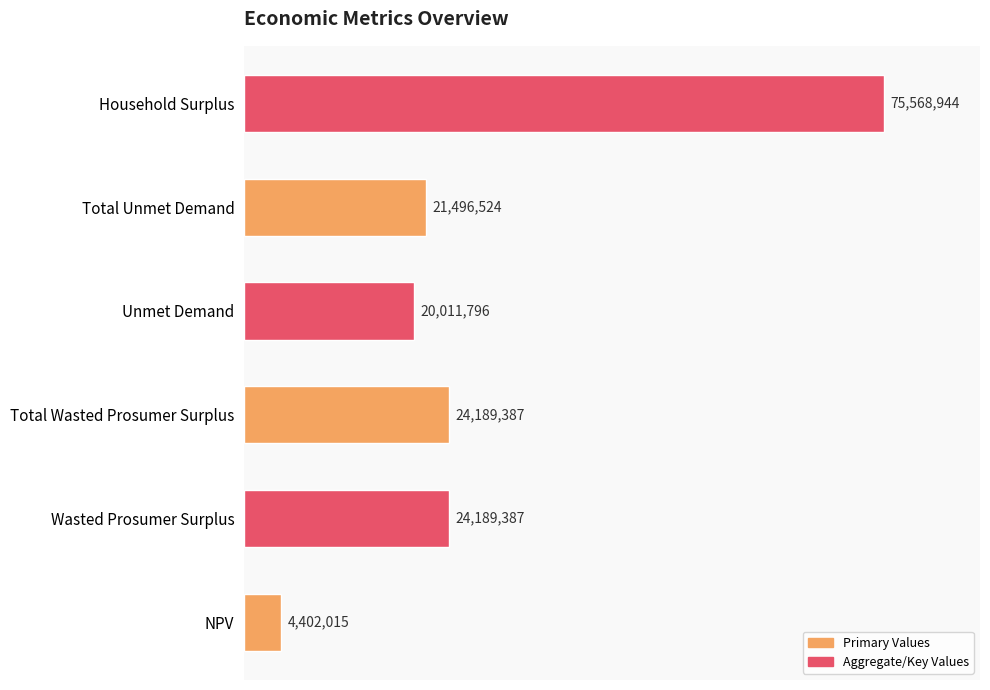

Is it true that the value at Total Wasted Prosumer Surplus is 24189386.6?

True